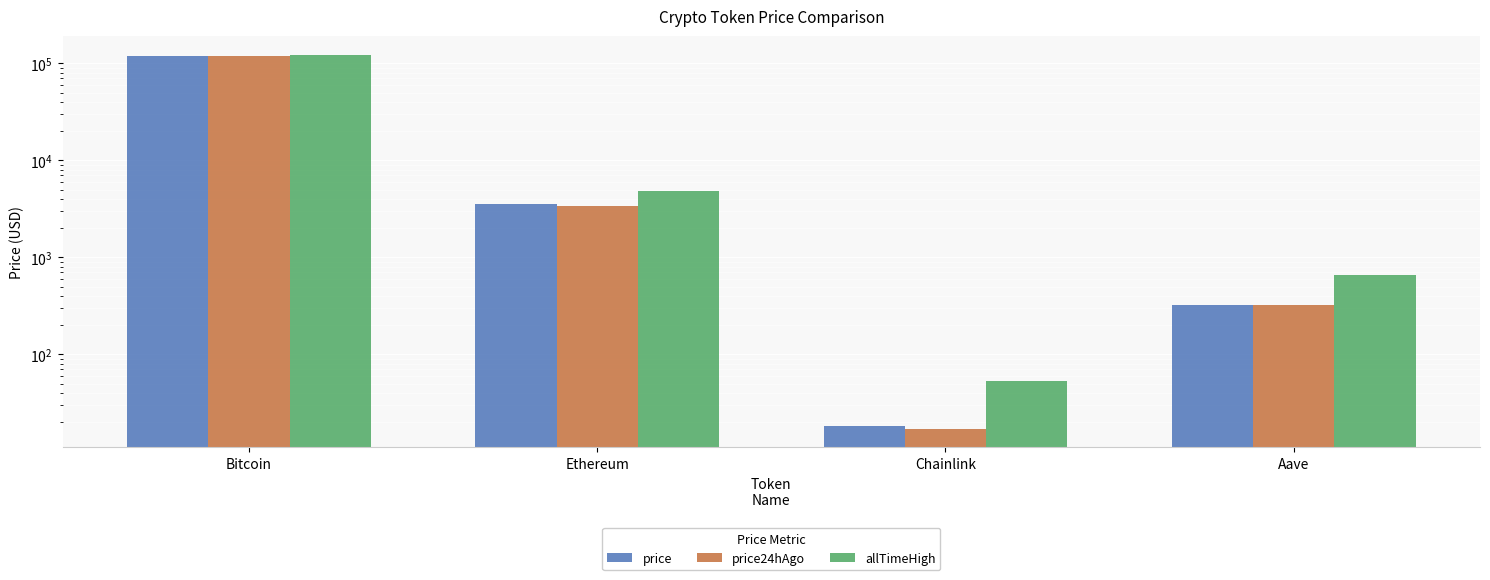

What is the spread (max minus min) of values at Ethereum?

1454.9